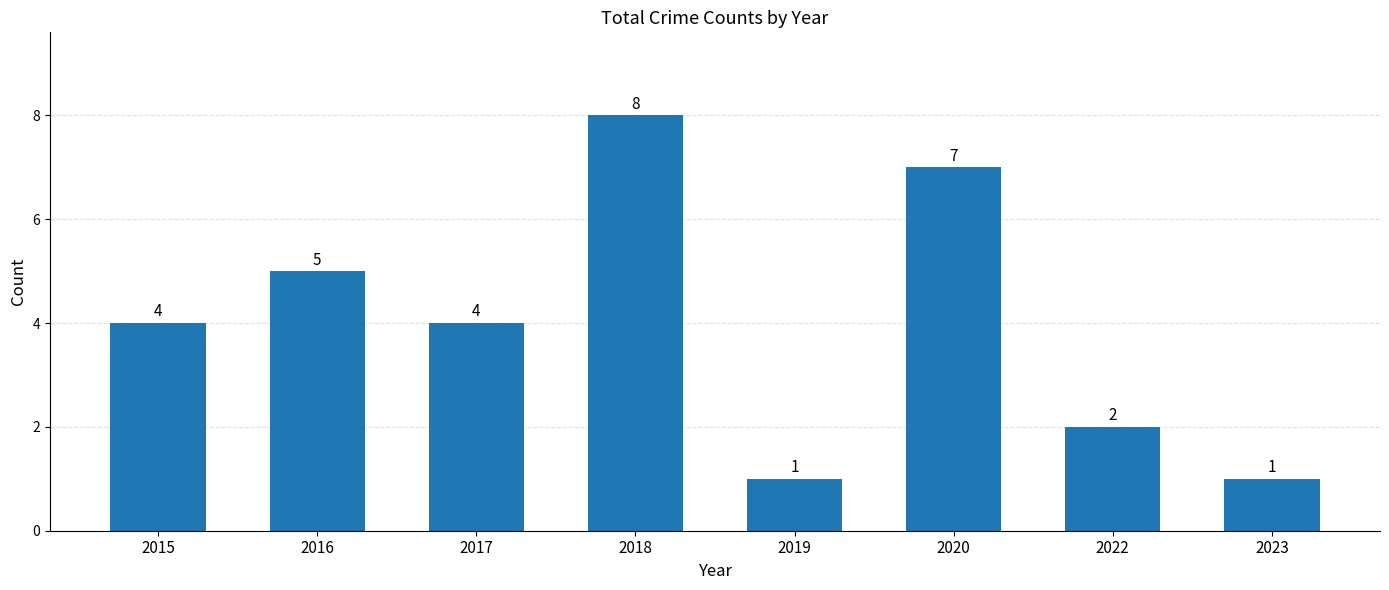

Which category has the highest value across all series?

2018